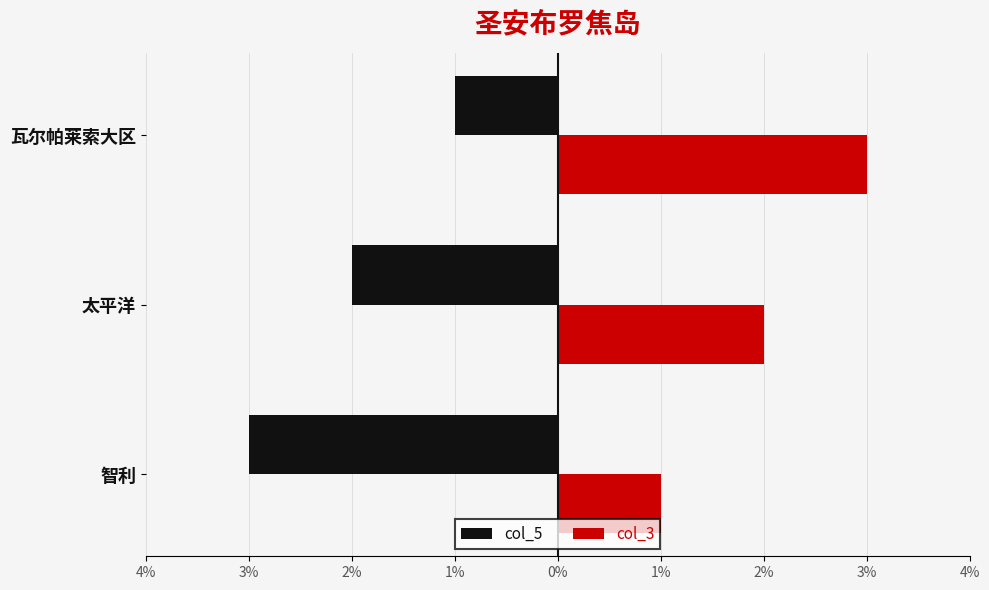

What is the highest value of the col_5 series?

-1